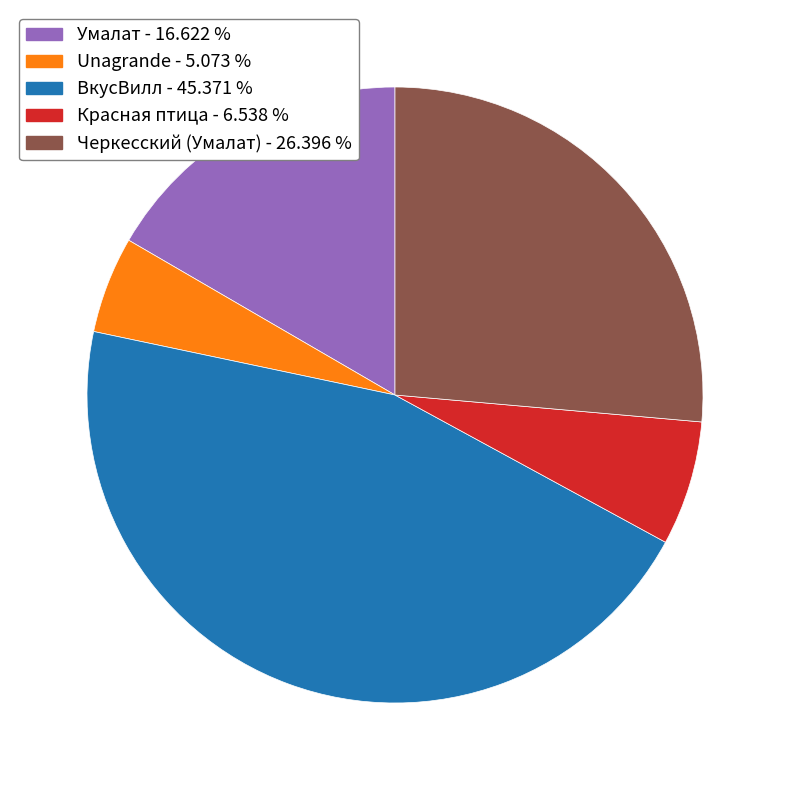

Does any single category account for the majority?

No